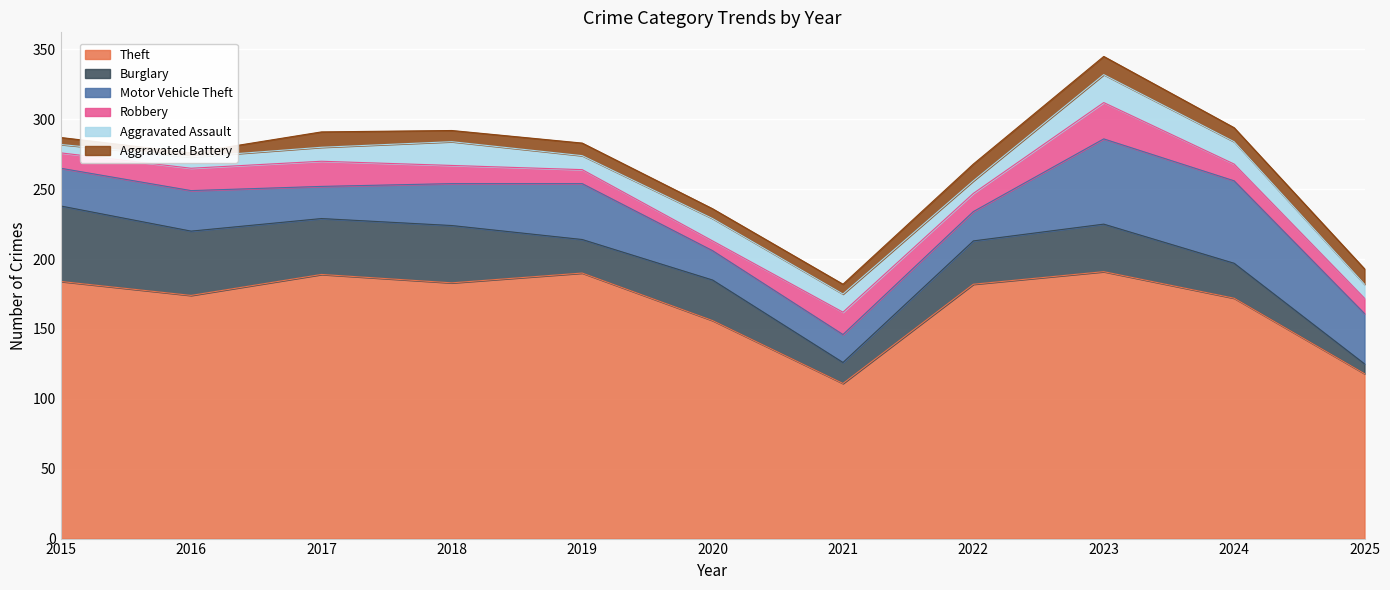

Where does the Theft series first go above 182?

2015